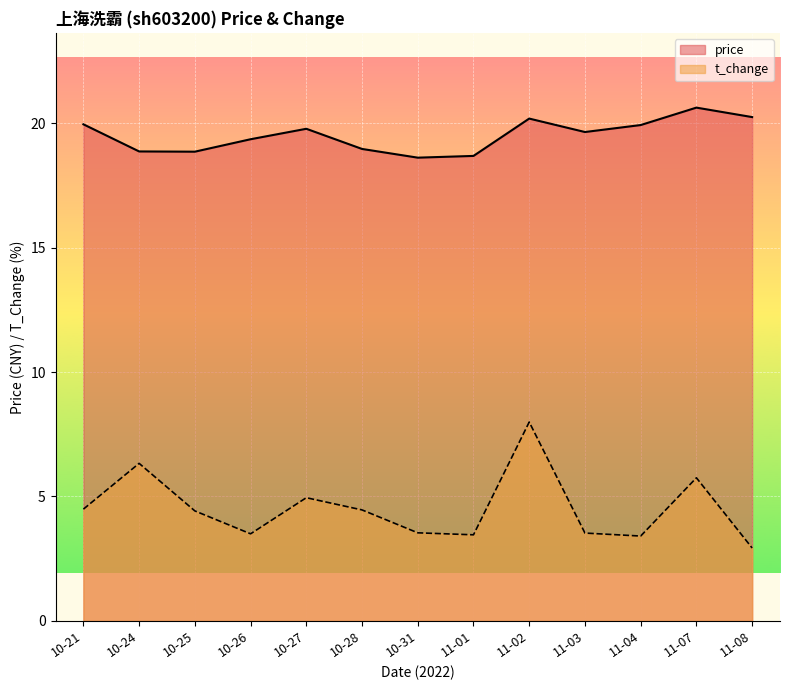

What are all the series names shown in the legend?

price, t_change